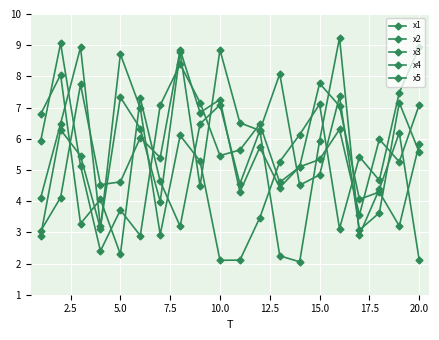

Is this an area chart (filled region under the line)?

No